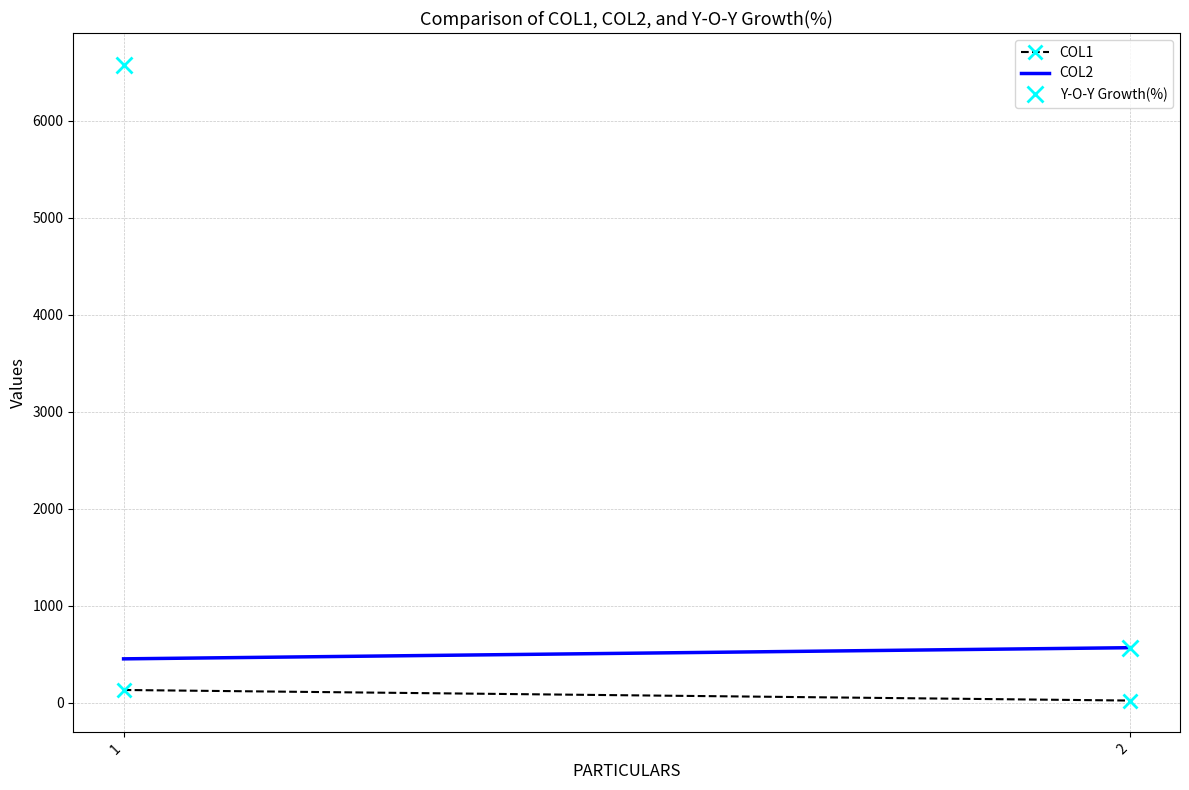

How many categories are shown in the chart?

2